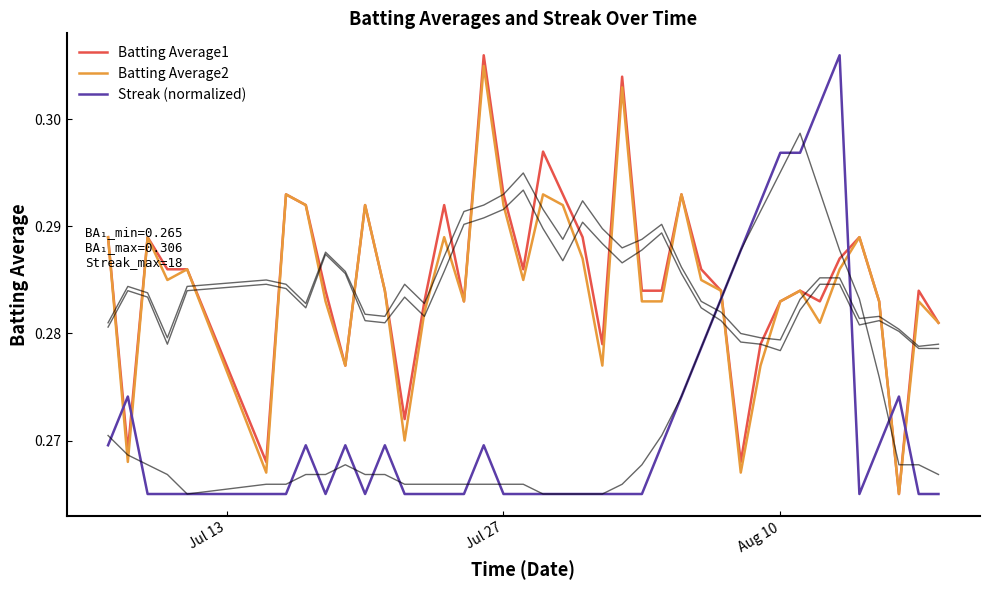

In Streak (normalized), how many points are lower than both neighbors (excluding endpoints)?

3